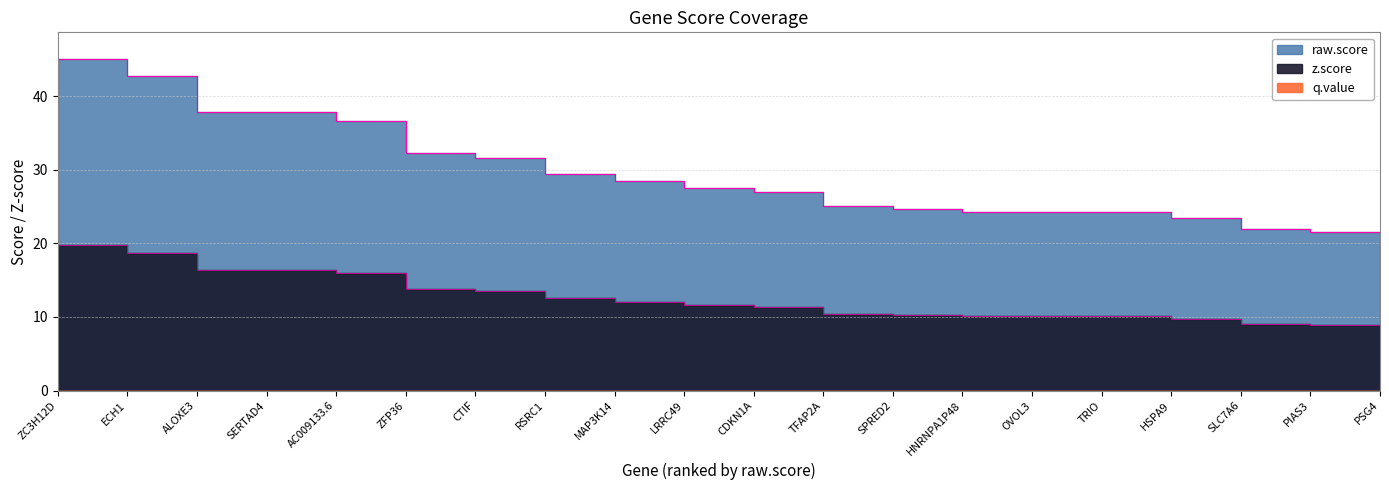

What is the average value of the z.score series?

12.5